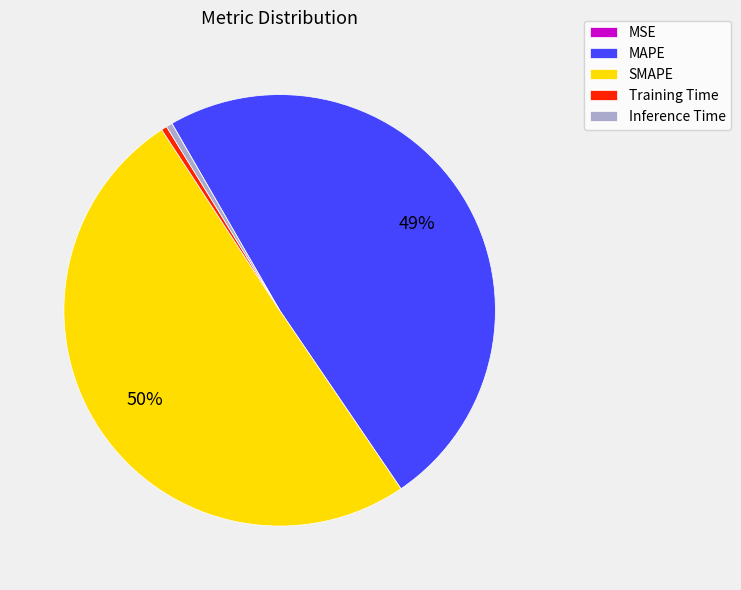

True or false: SMAPE accounts for 50% of the total.

True